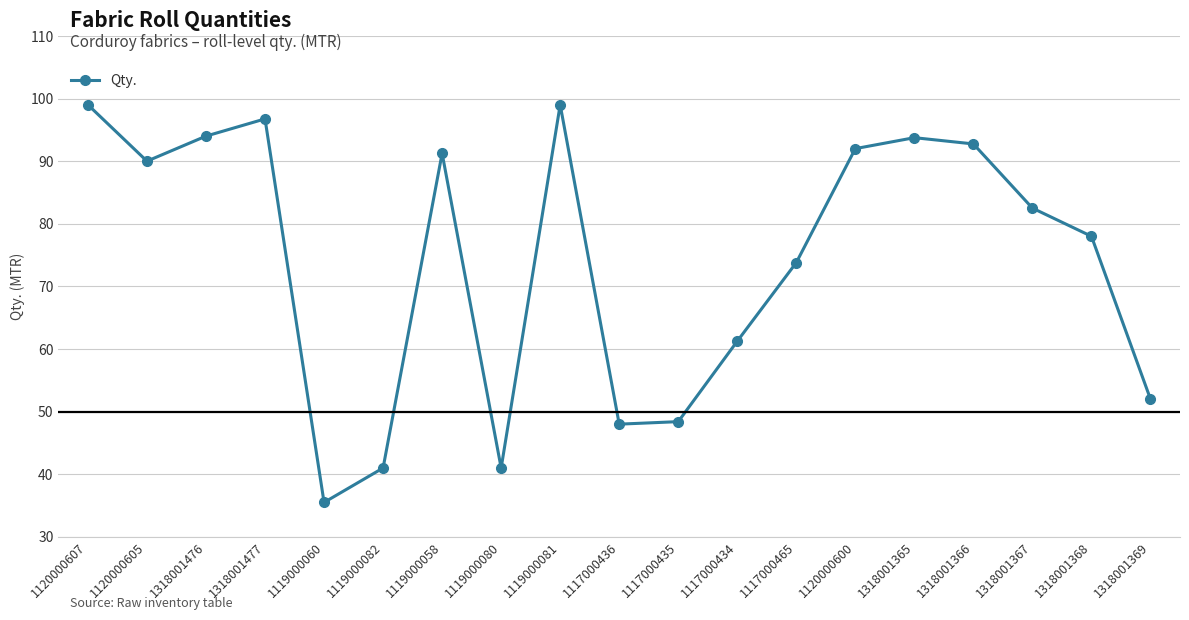

At which category does the data reach its first local peak?

1318001477